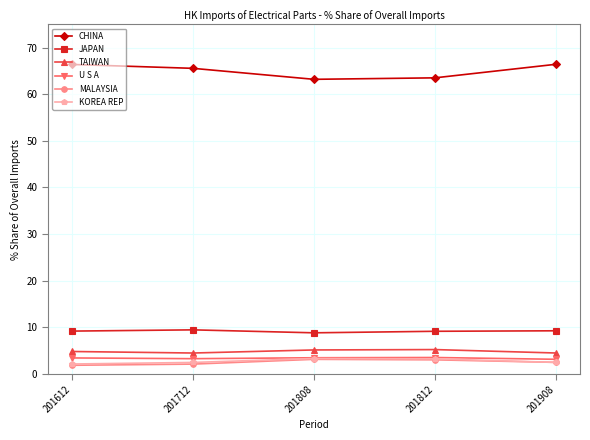

How many categories are shown in the chart?

5